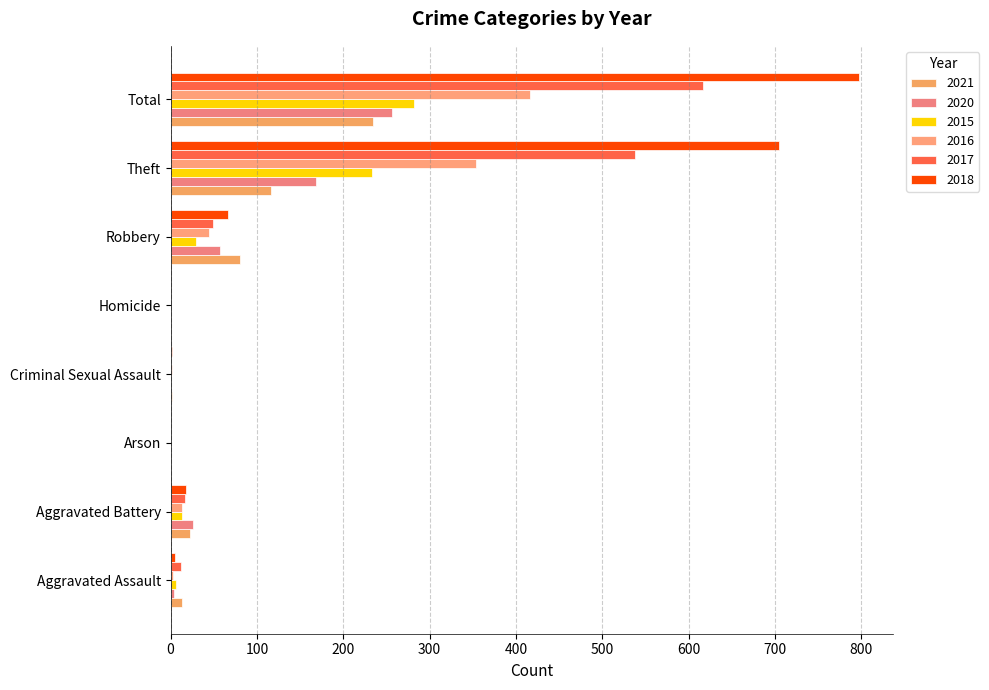

Rank the series at Aggravated Assault from highest to lowest value.

2021, 2017, 2015, 2018, 2020, 2016